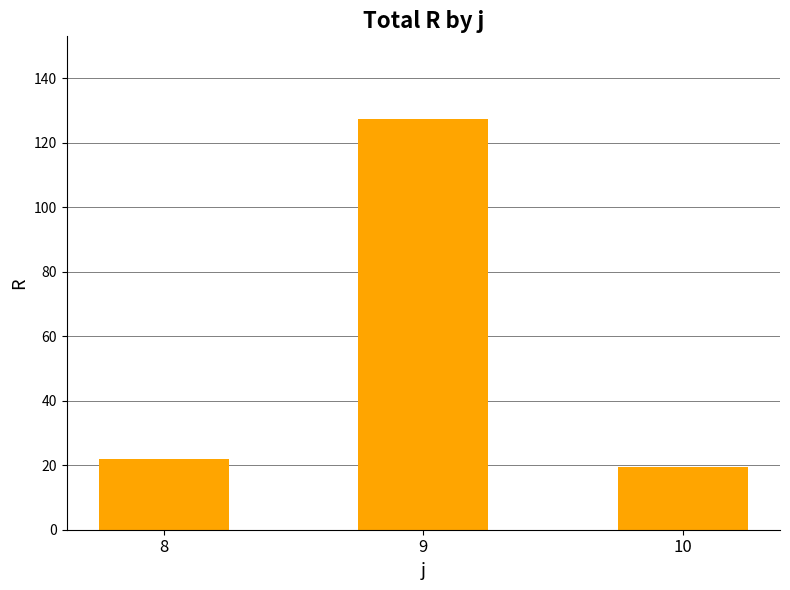

Rank the categories by value from highest to lowest.

9, 8, 10